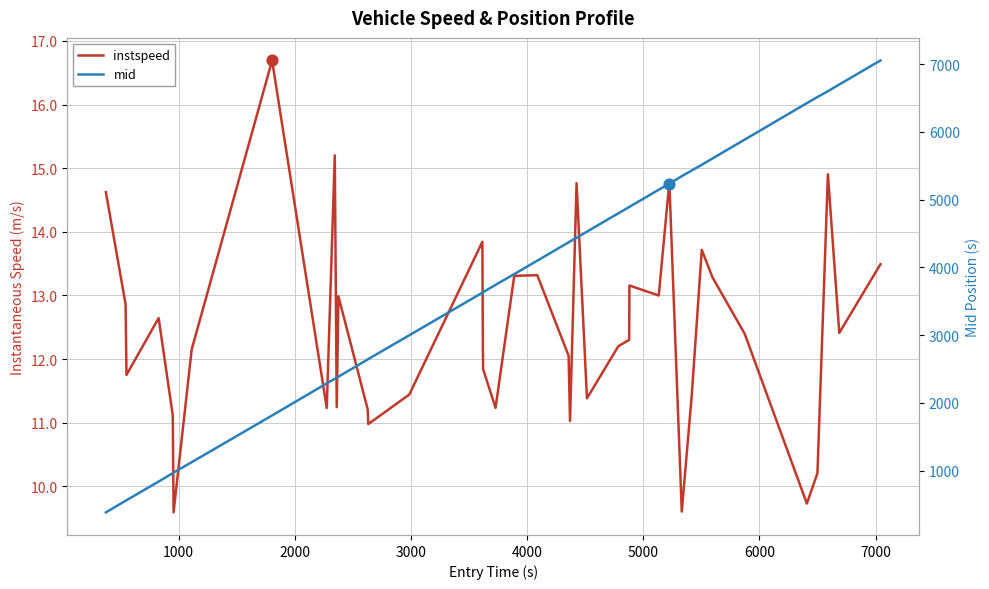

What are all the series names shown in the legend?

instspeed, mid